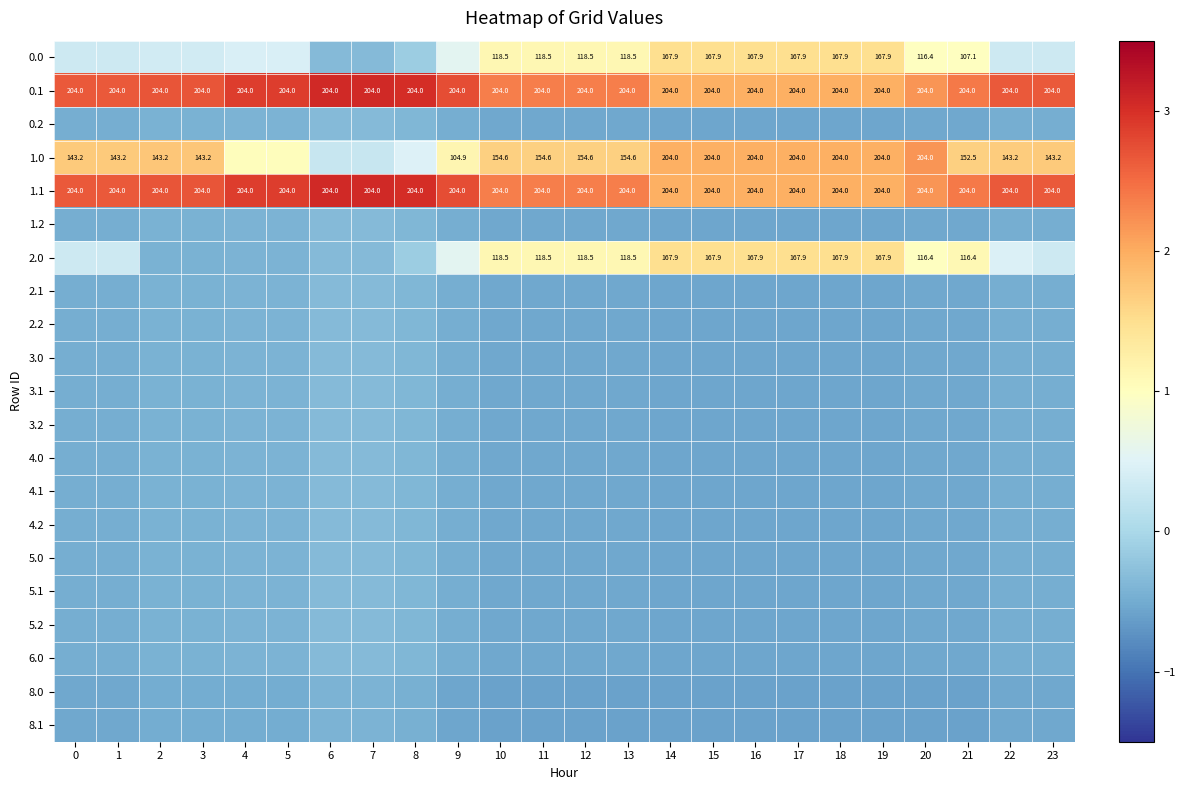

At which category does the chart reach its peak across all series?

6